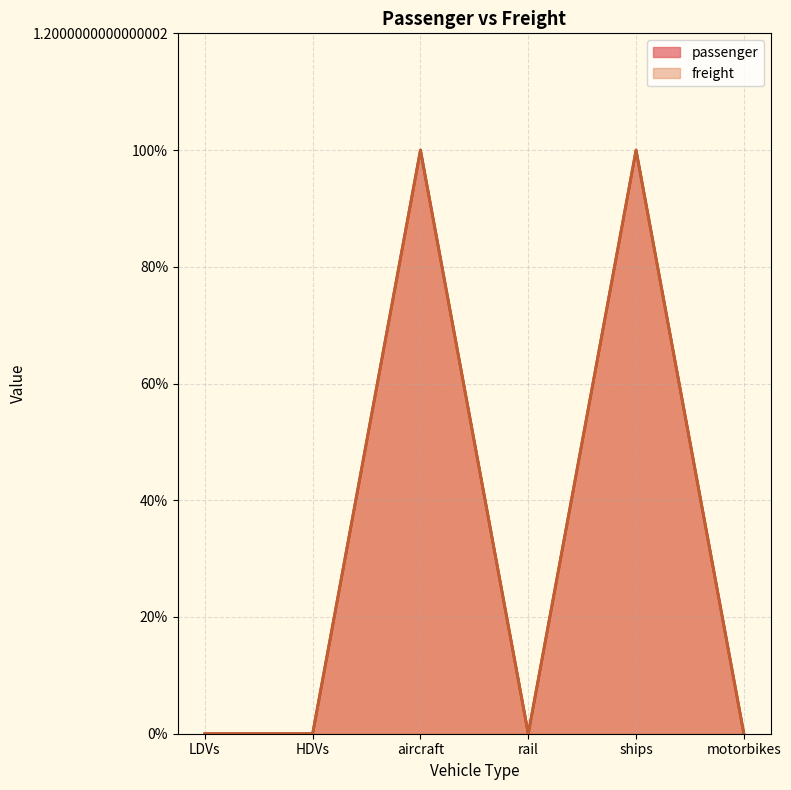

Reading left to right, extract all data points from this chart.

passenger: 0	0	1	0	1	0
freight: 0	0	1	0	1	0